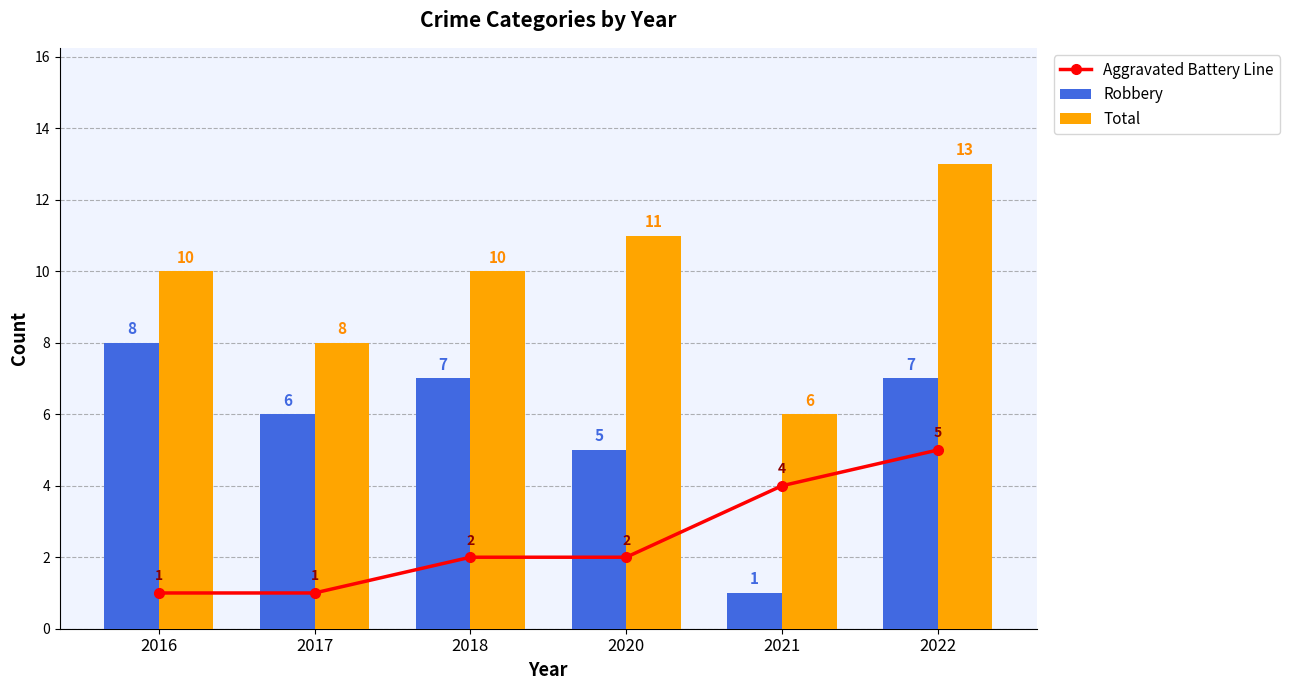

How many values in the Robbery series are below 7?

3